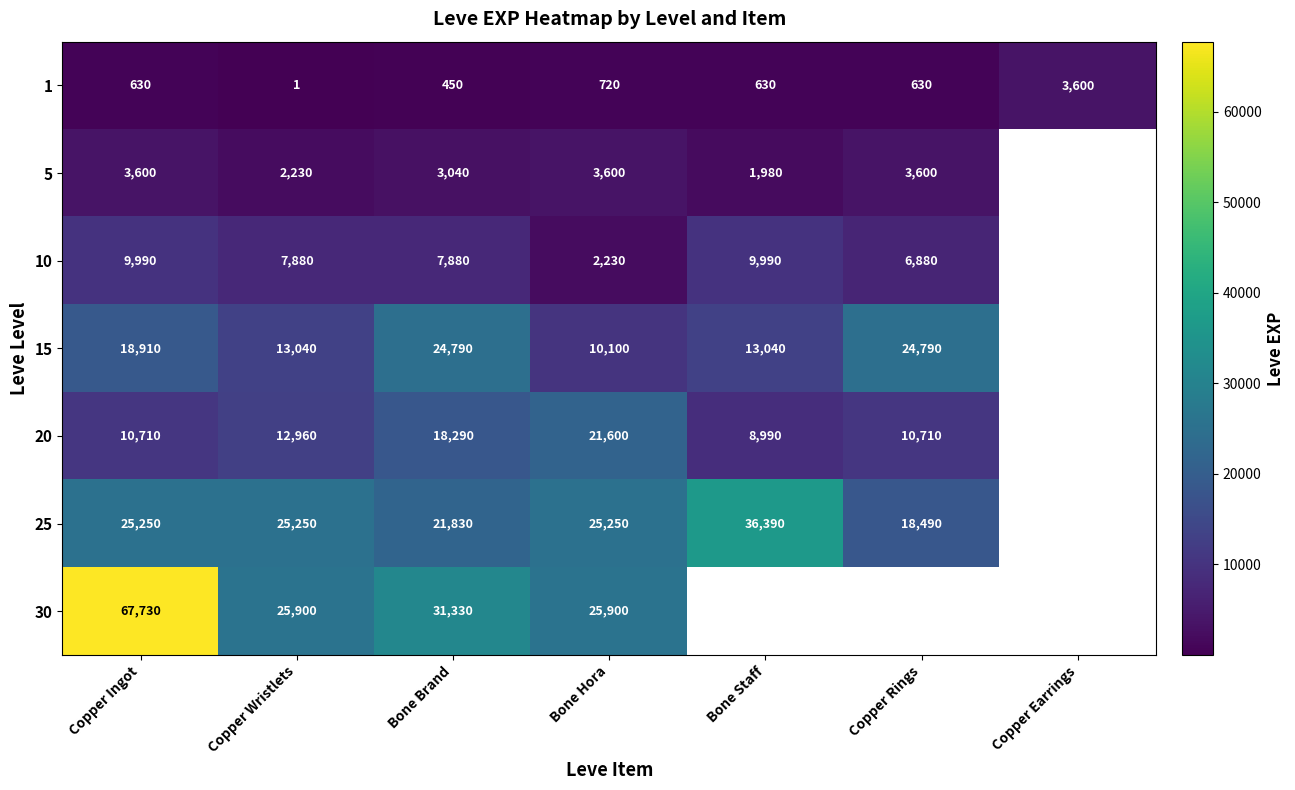

At Bone Hora, list the series in order from smallest to largest.

1, 10, 5, 15, 20, 25, 30